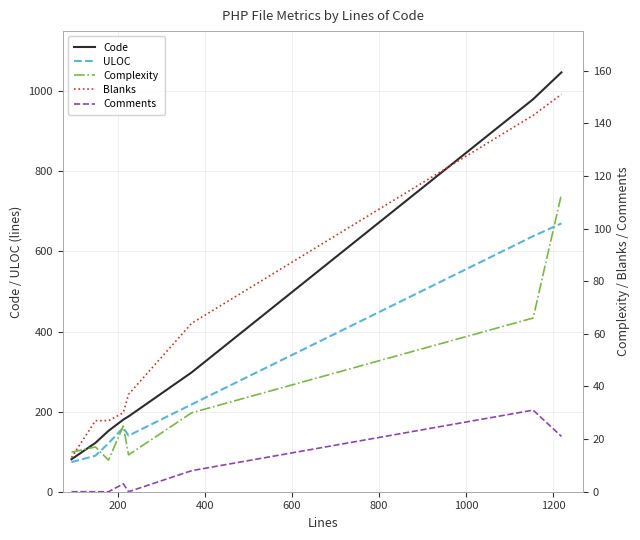

True or false: Blanks and Code cross at least once.

False